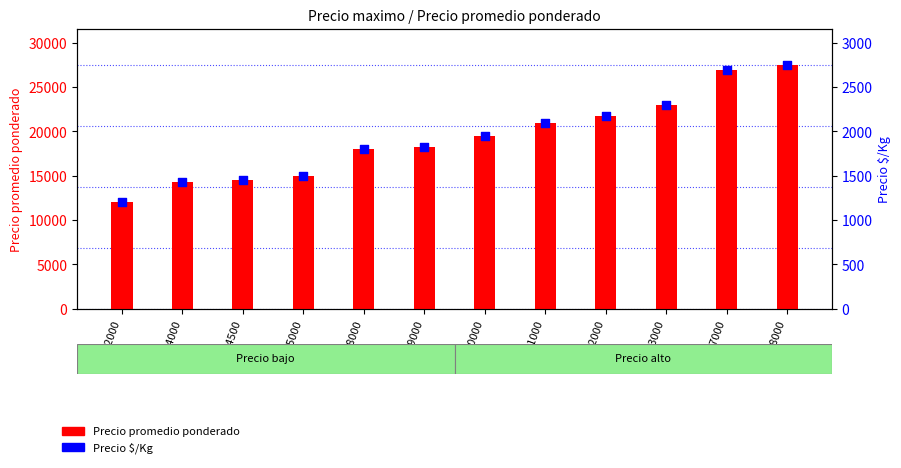

Which series reaches the maximum Y coordinate?

Precio promedio ponderado